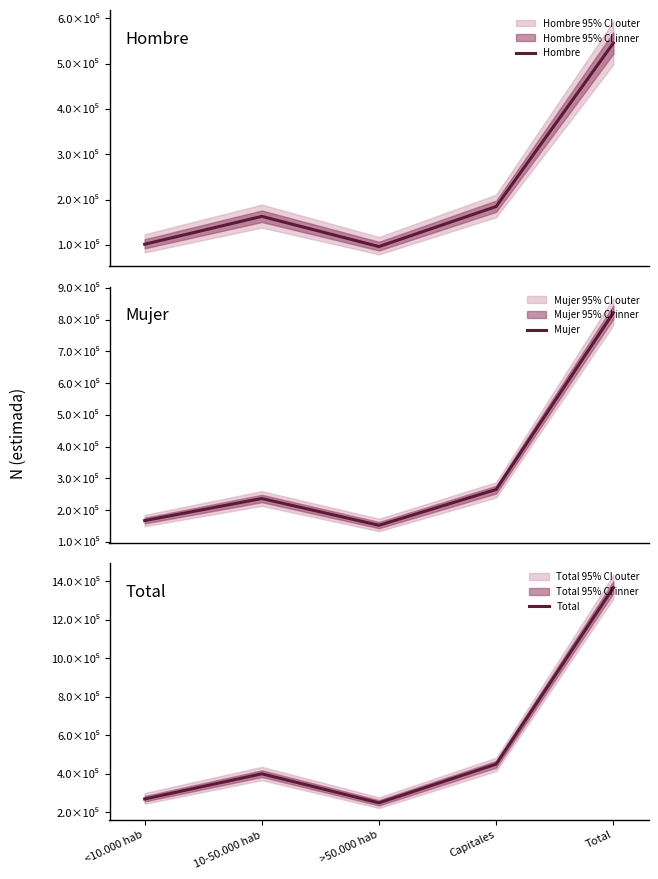

What is the spread (max minus min) of values at Total?

822102